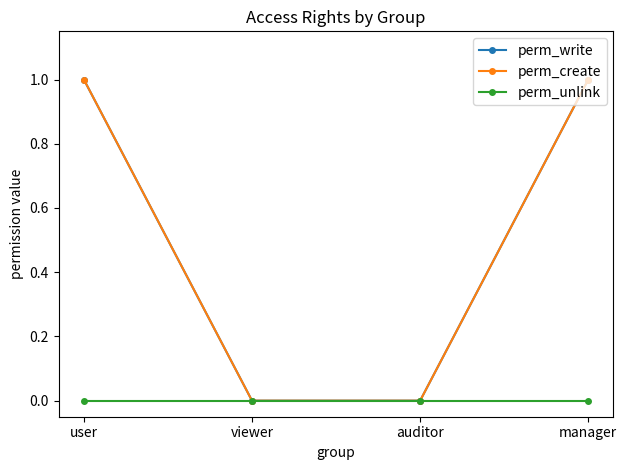

Which series has the widest spread of values?

perm_write